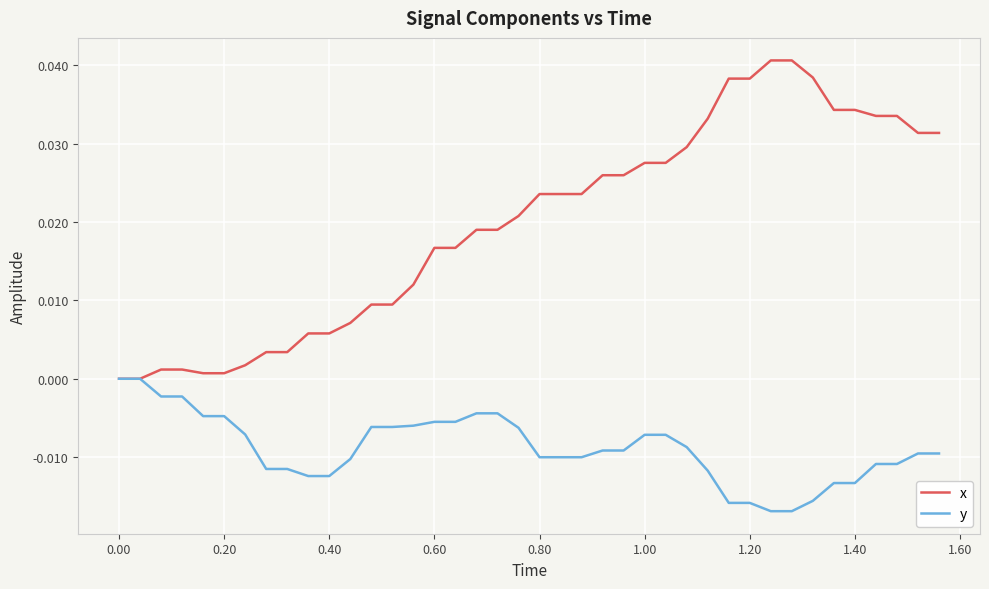

Which series has the largest range (max minus min)?

x